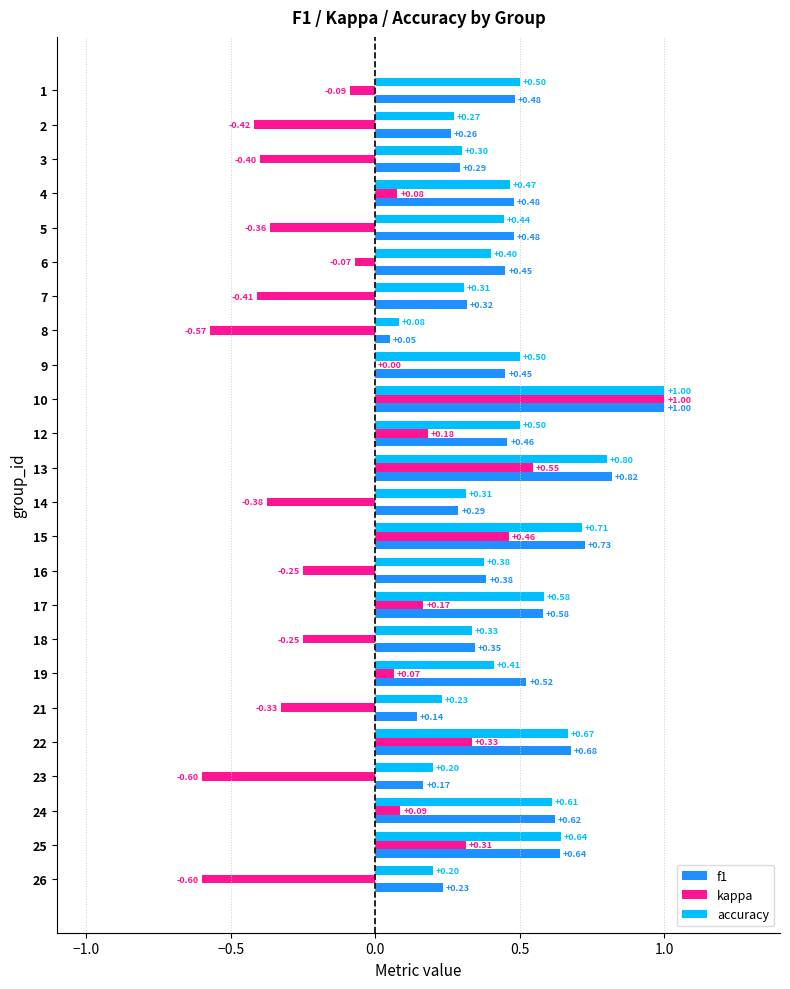

What is the sum of all accuracy values?

10.9